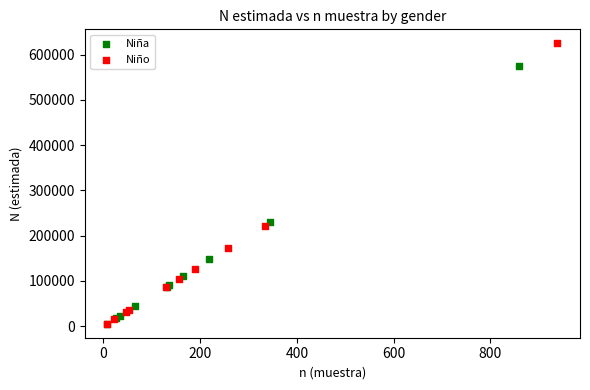

Which series has the widest spread of Y values?

Niño